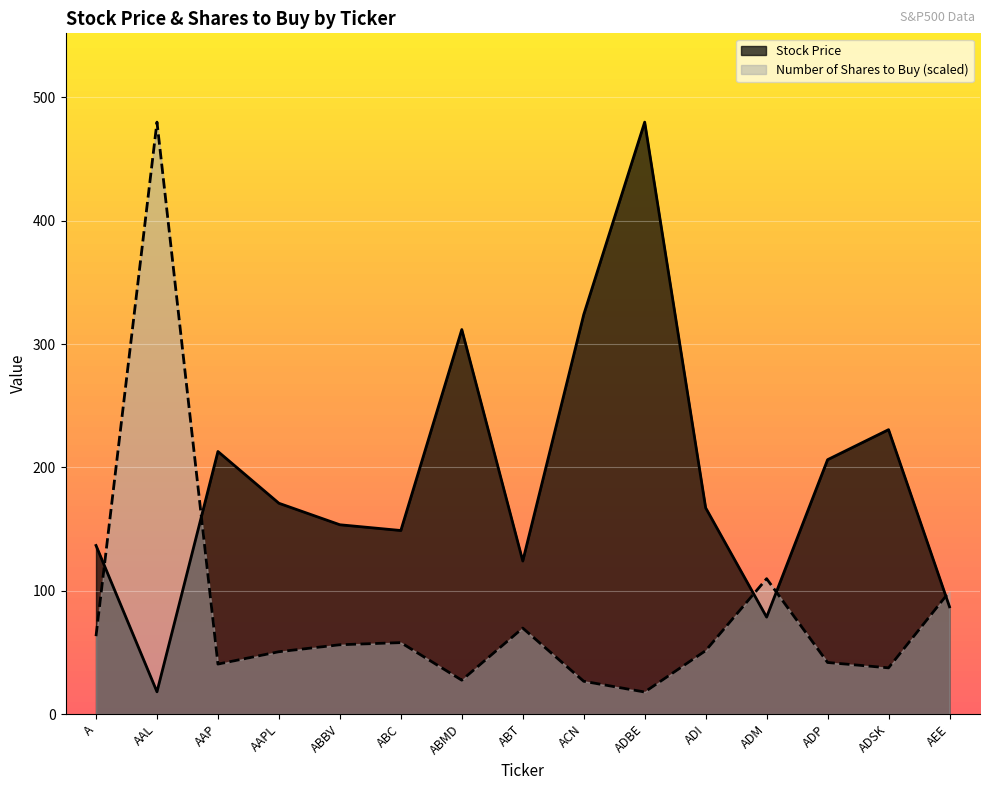

What is the sum of all Number of Shares to Buy values?

1229.3